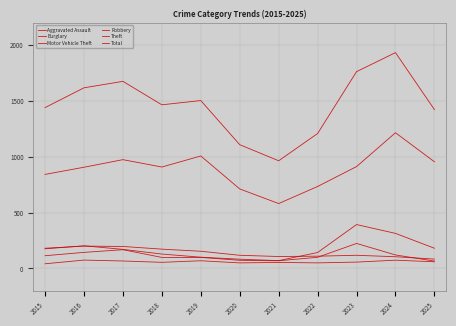

How many lines are shown in the chart?

6